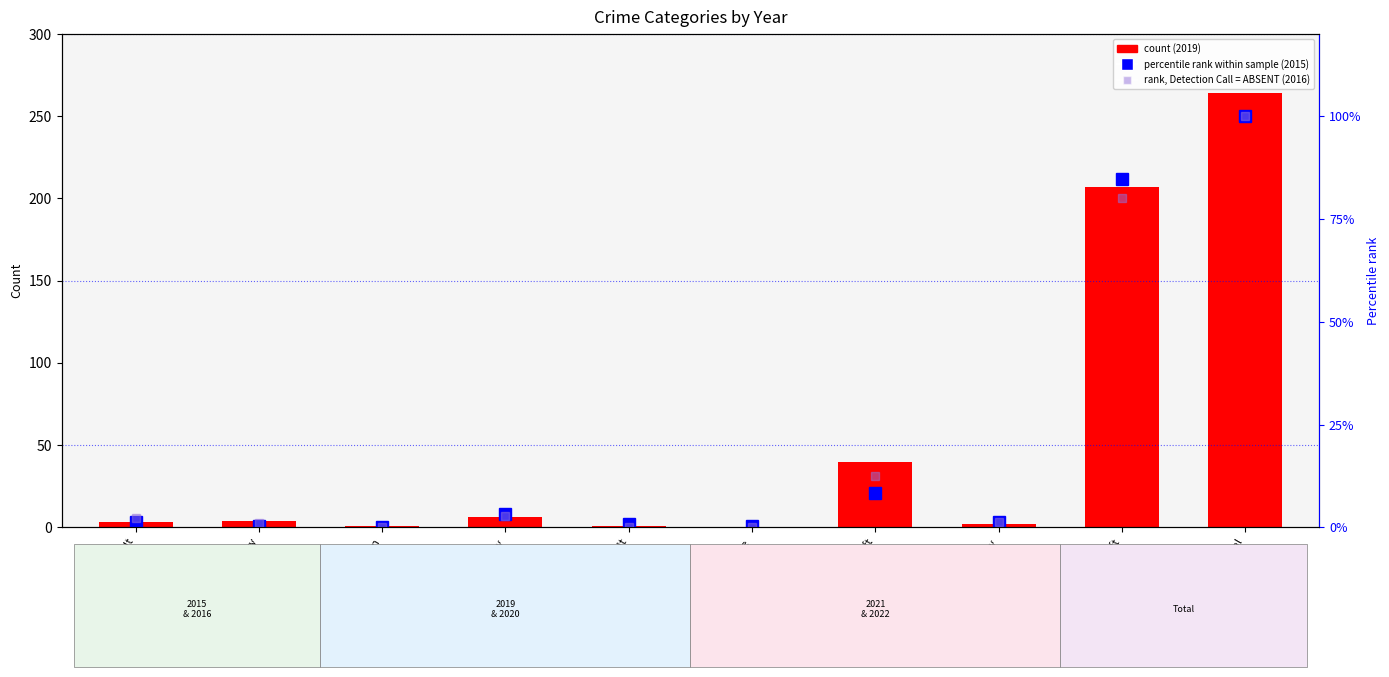

What is the approximate value of 2015 (rank) at Homicide?

0.4